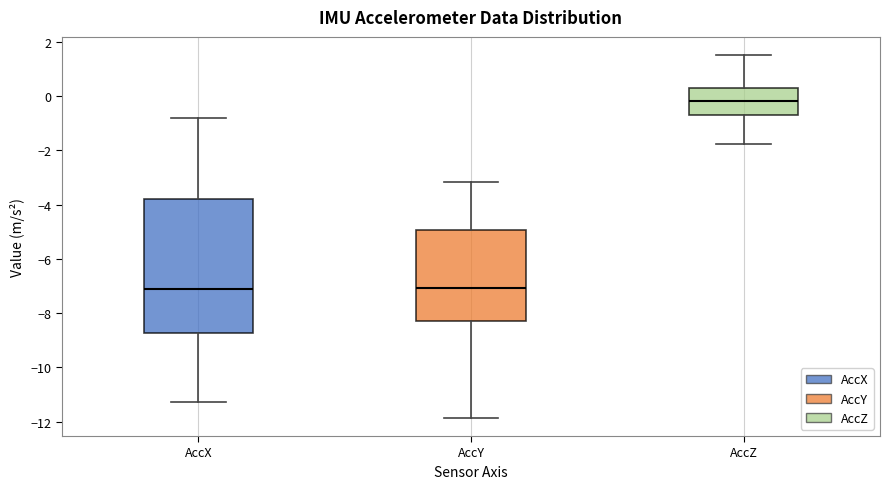

Which box has the highest median line?

AccZ